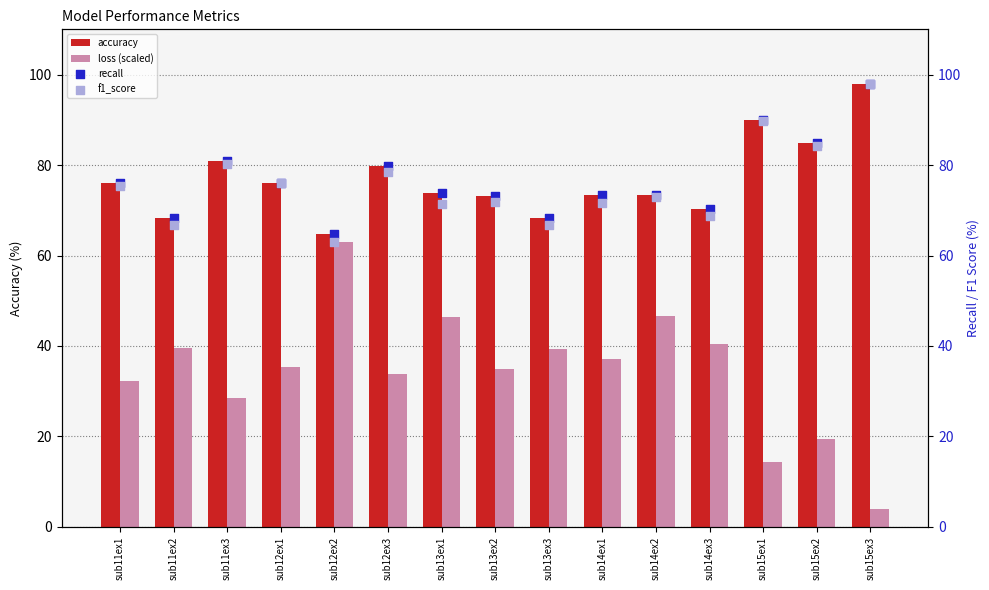

At how many categories does at least one series exceed 57?

15